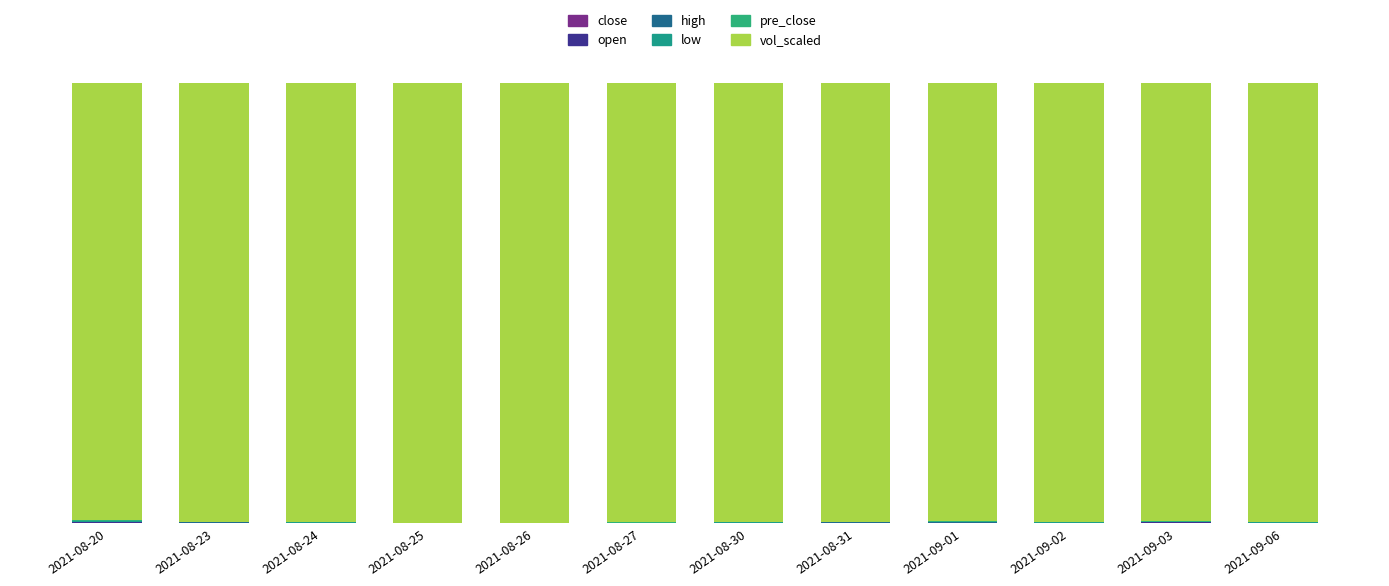

Which category has the highest value in the close series?

2021-08-20